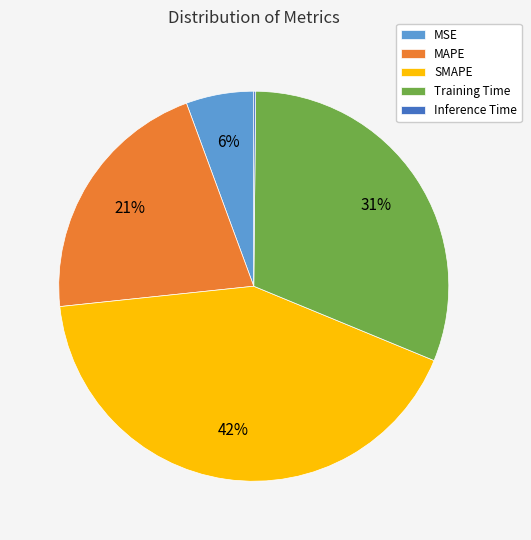

The MAPE slice represents 21% of the pie. True or false?

True